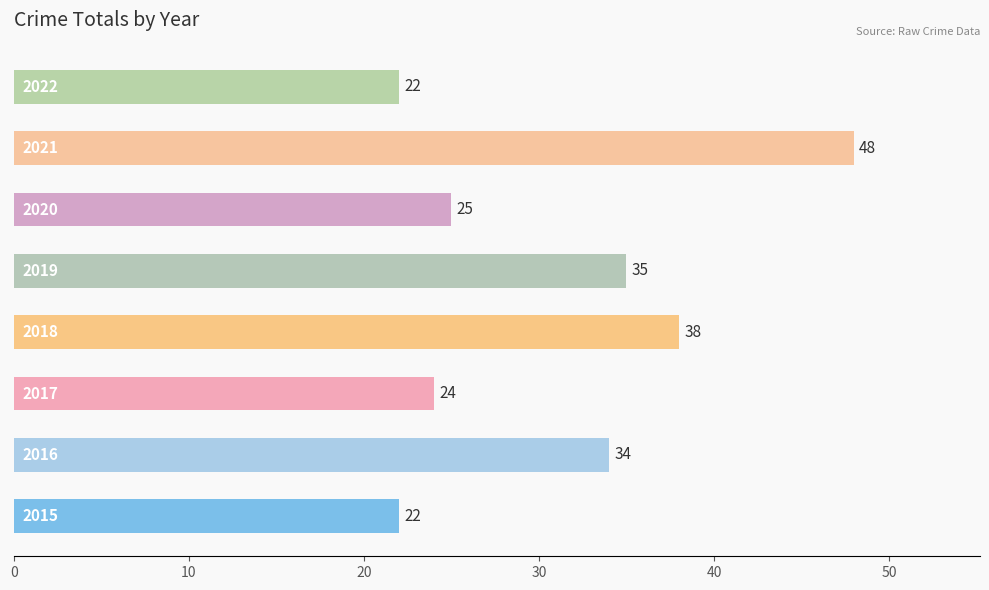

Reading bottom to top, transcribe all the data shown in this chart.

22	34	24	38	35	25	48	22